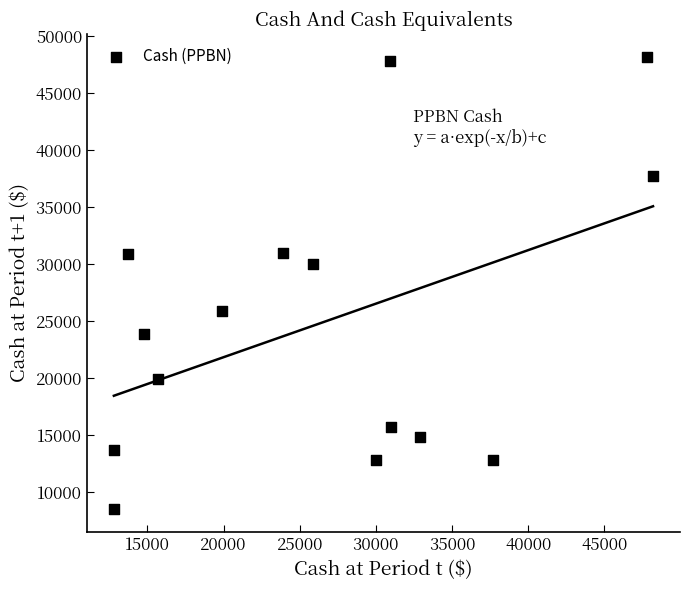

What is the range of Y values (max minus min)?

39700